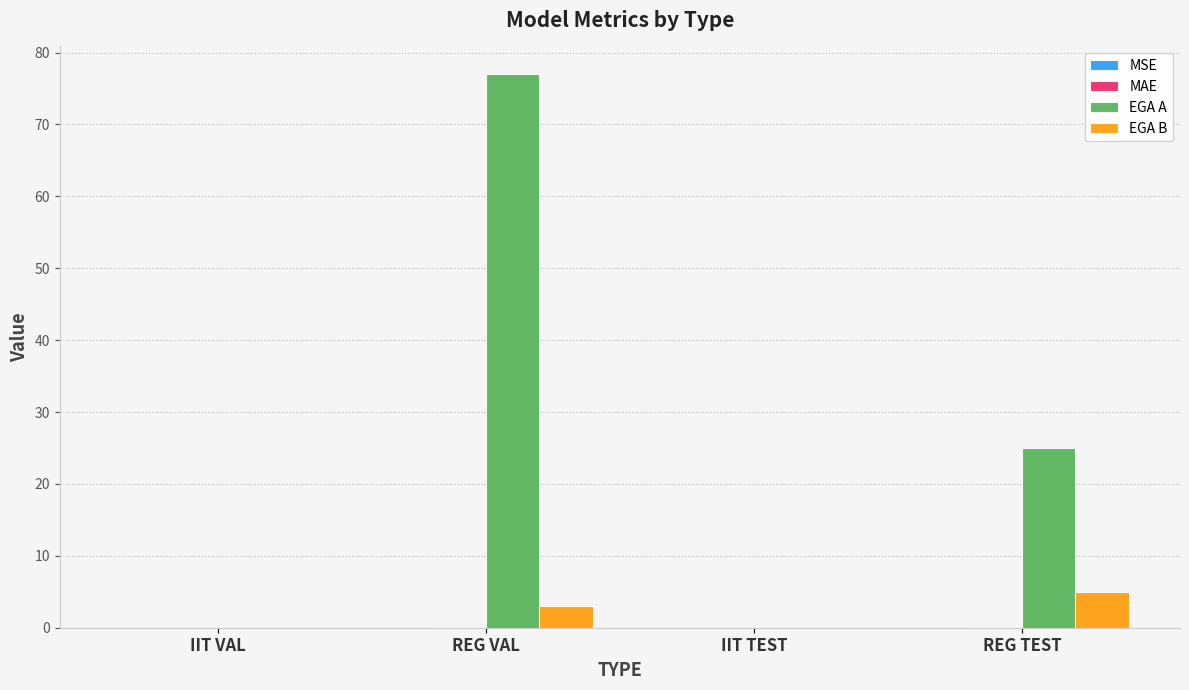

How many distinct data groups are displayed?

4